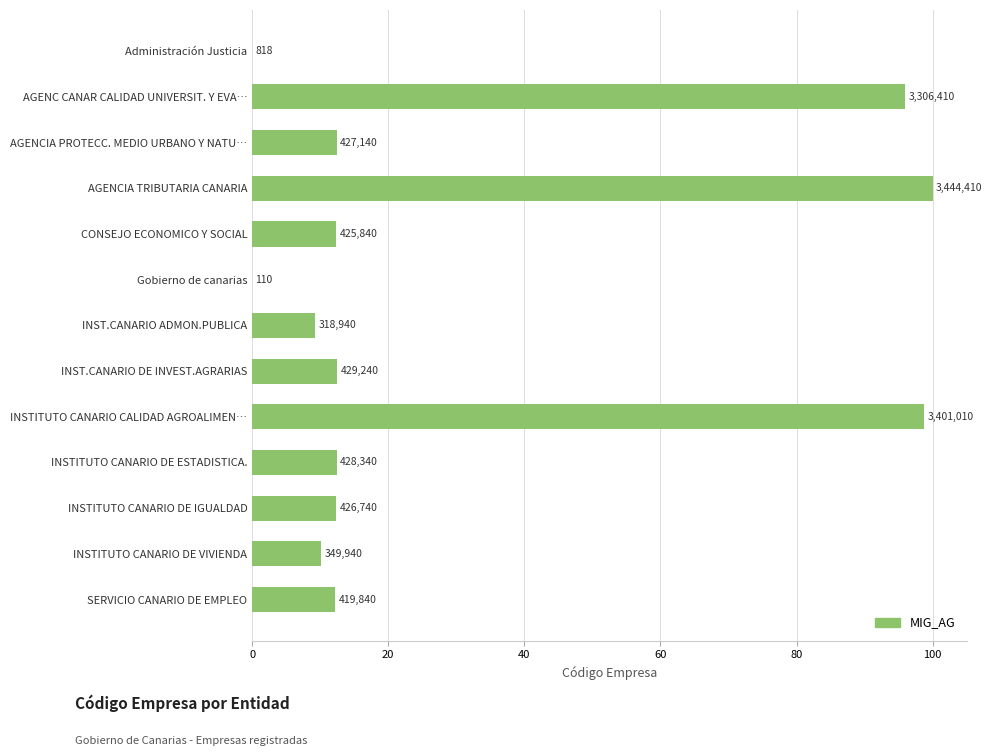

What is the difference between the second highest and second lowest values?

98.7